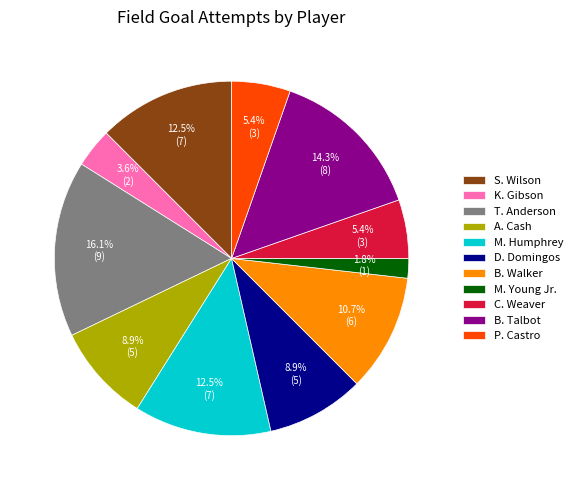

What is the largest slice in the pie chart?

T. Anderson